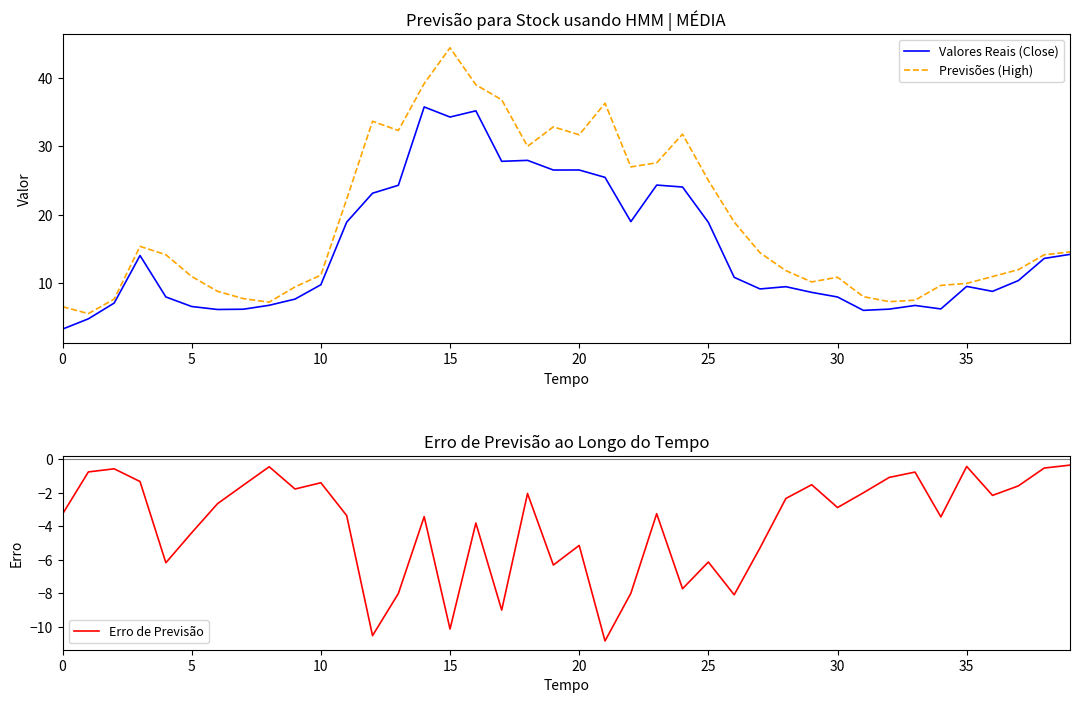

True or false: Valores Reais (Close) has a value of 8.0 at 30.

True